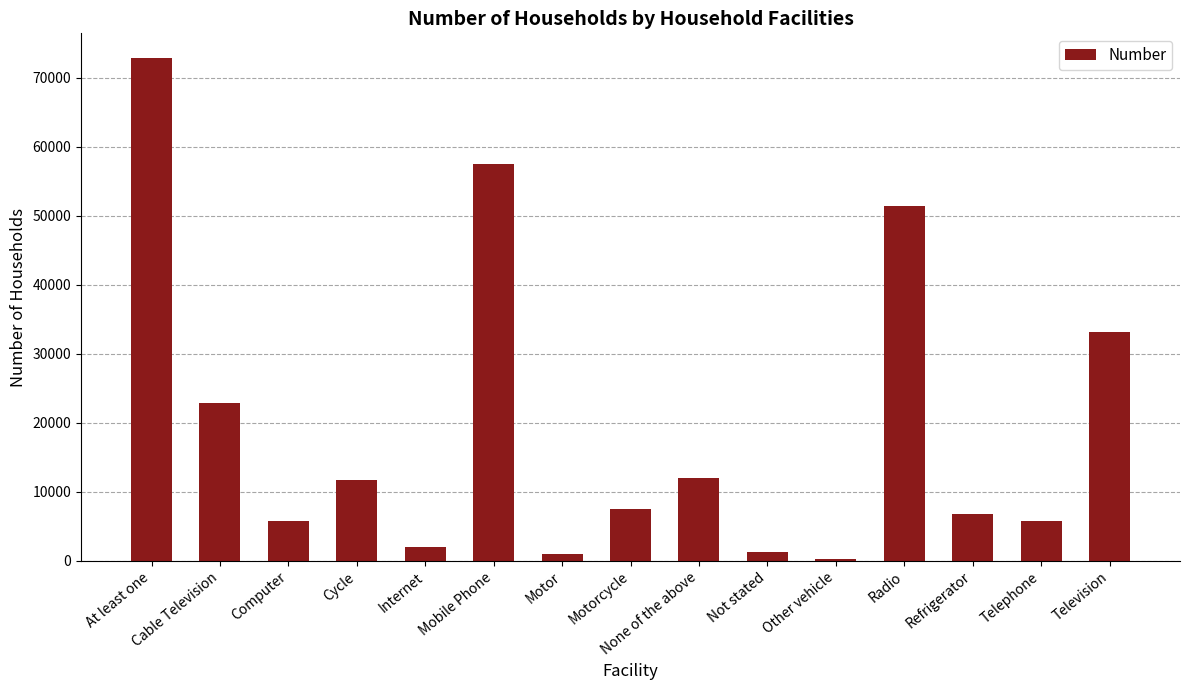

What is the greatest value displayed?

72769